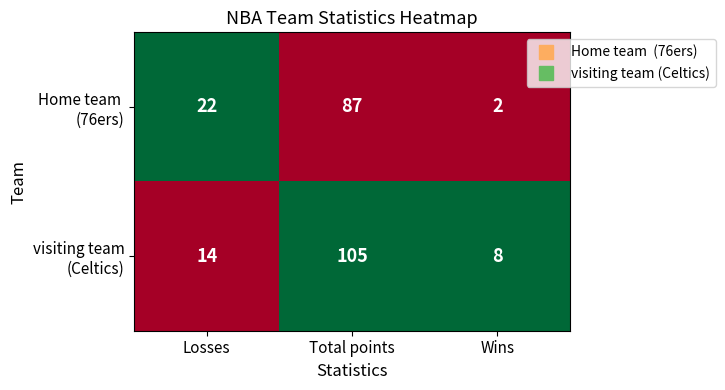

What is the total value across all series at Losses?

36